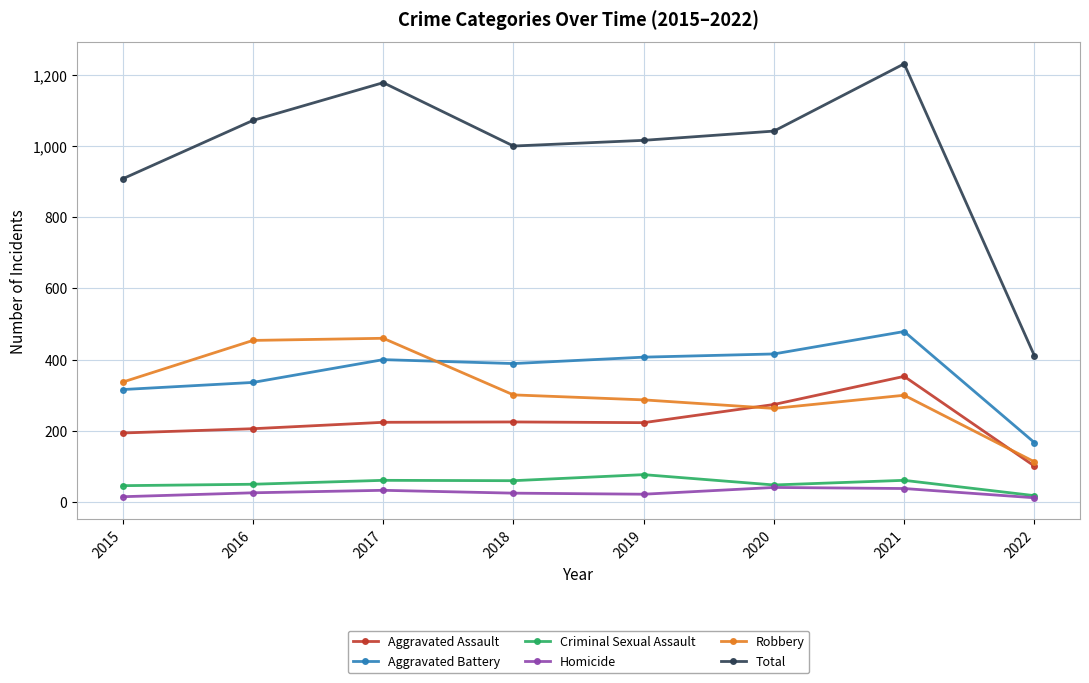

What is the value of the Aggravated Battery point at the 3rd from the left?

400